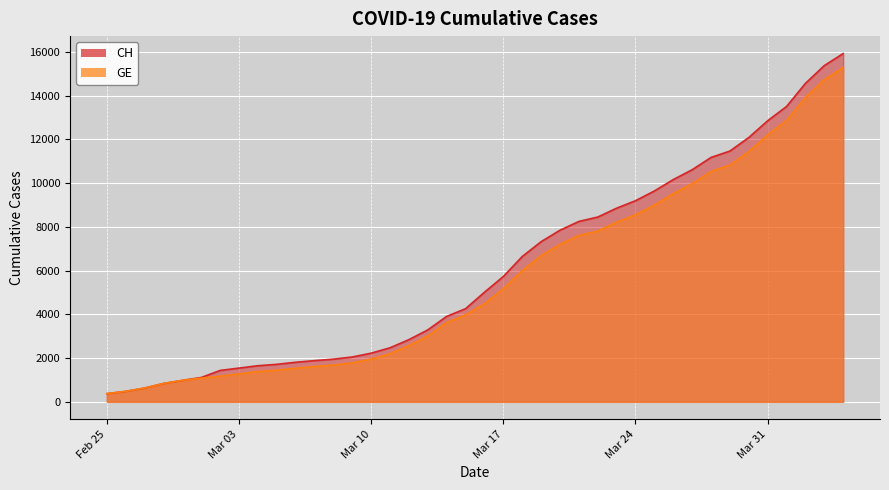

At which category does the chart reach its peak across all series?

2020-04-04